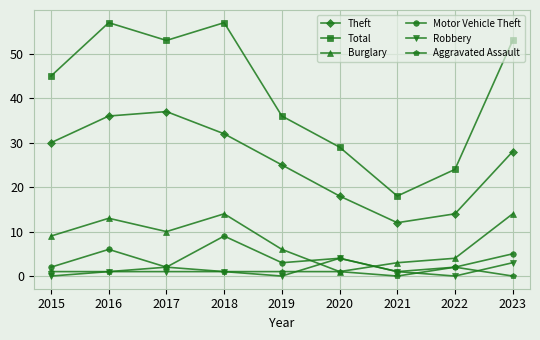

What is the maximum value shown in the chart?

57